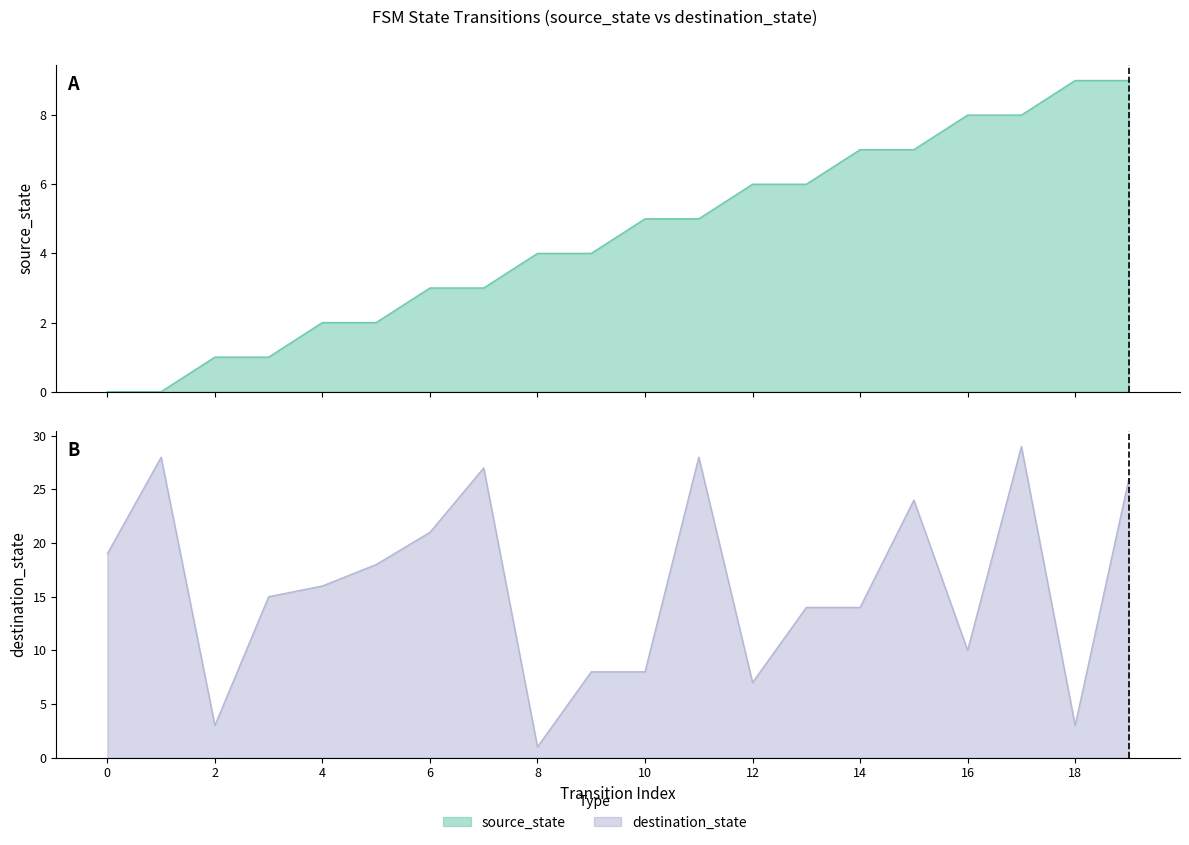

Between which two adjacent categories do source_state and destination_state first intersect?

7 and 8